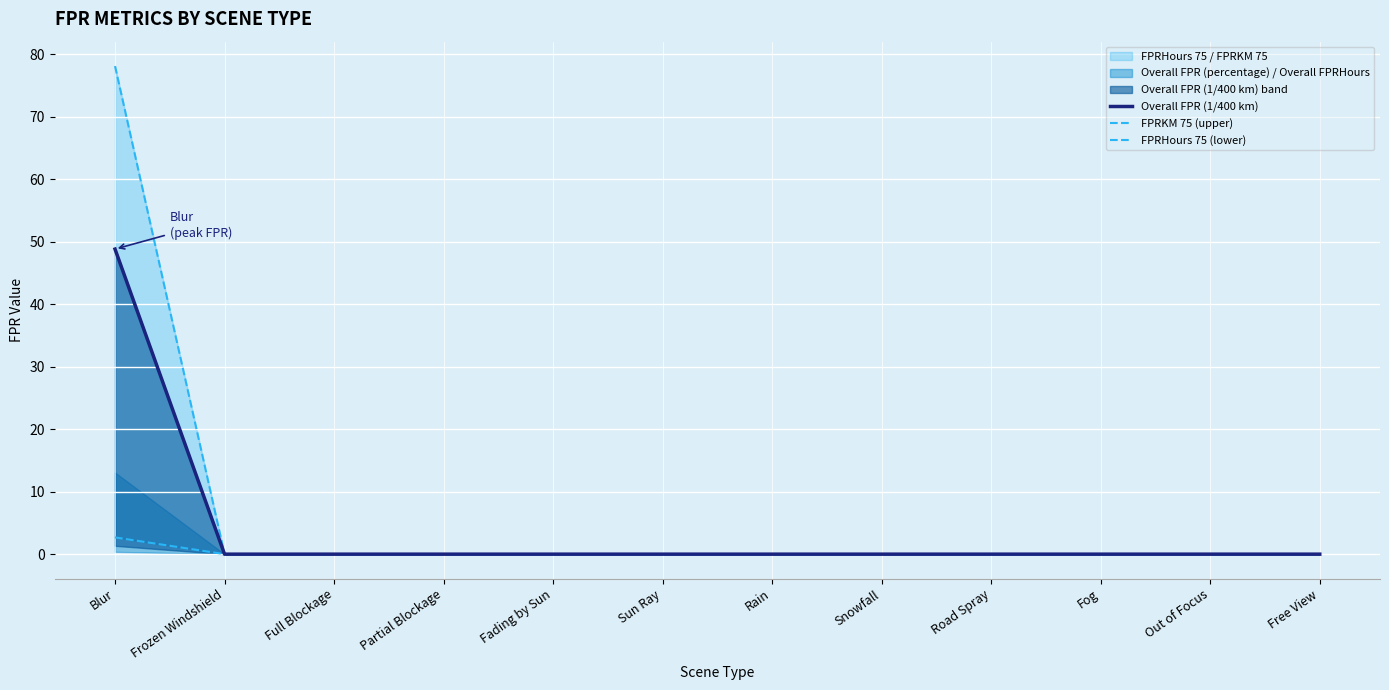

Reading right to left, list all the values displayed in this chart.

Overall FPR (1/400 km): 0.0	0.0	0.0	0.0	0.0	0.0	0.0	0.0	0.0	0.0	0.0	48.8
FPRKM 75 (upper): 0.0	0.0	0.0	0.0	0.0	0.0	0.0	0.0	0.0	0.0	0.0	78.1
FPRHours 75 (lower): 0.0	0.0	0.0	0.0	0.0	0.0	0.0	0.0	0.0	0.0	0.0	2.7